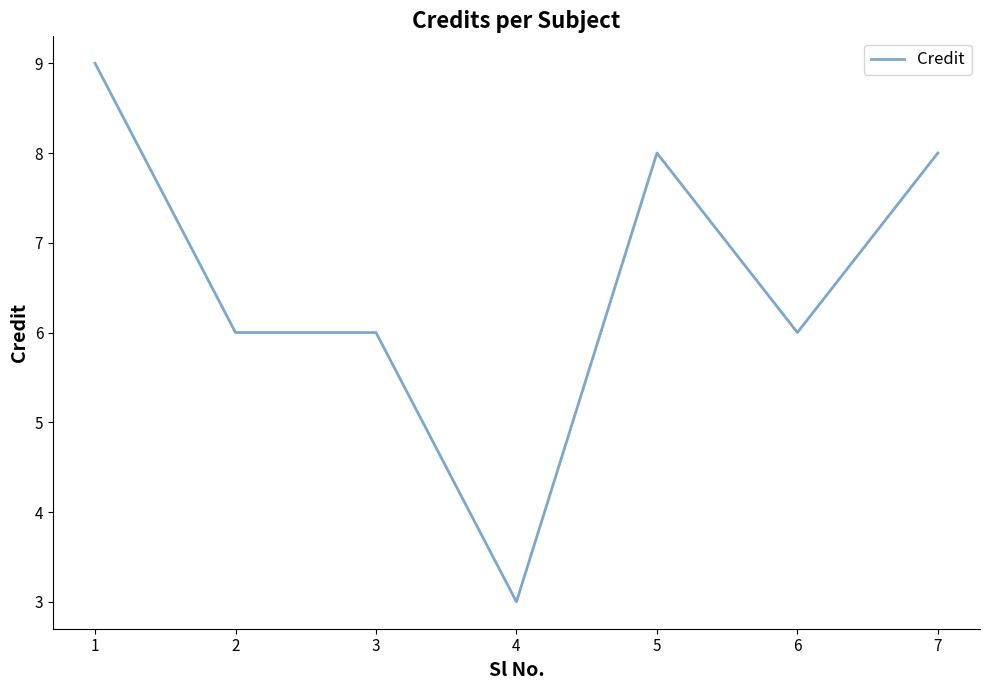

What is the sum of the values at 4 and 2?

9